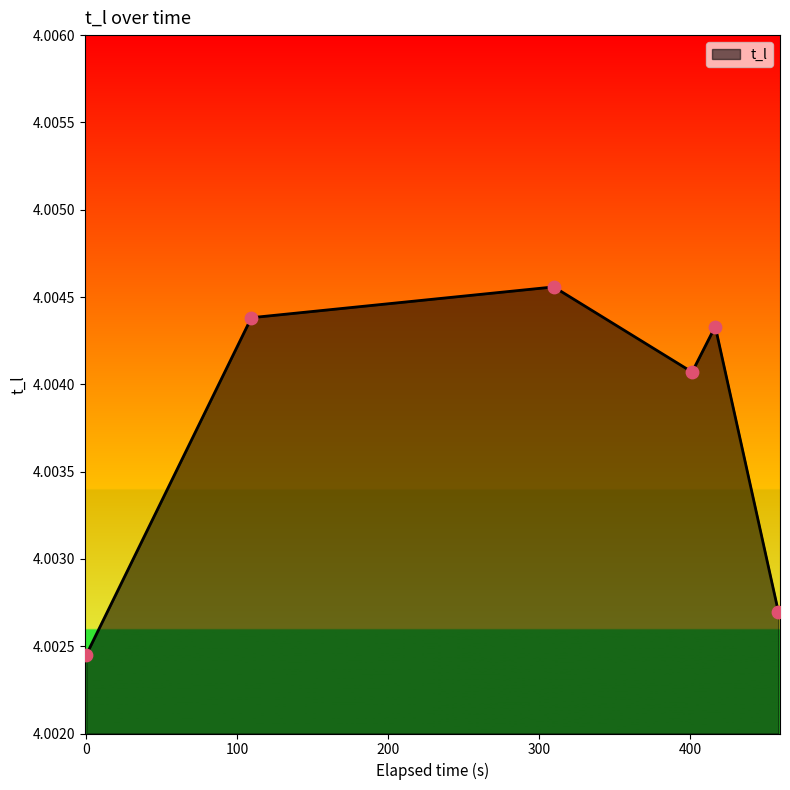

True or false: there are more than 2 points higher than both neighbors.

False